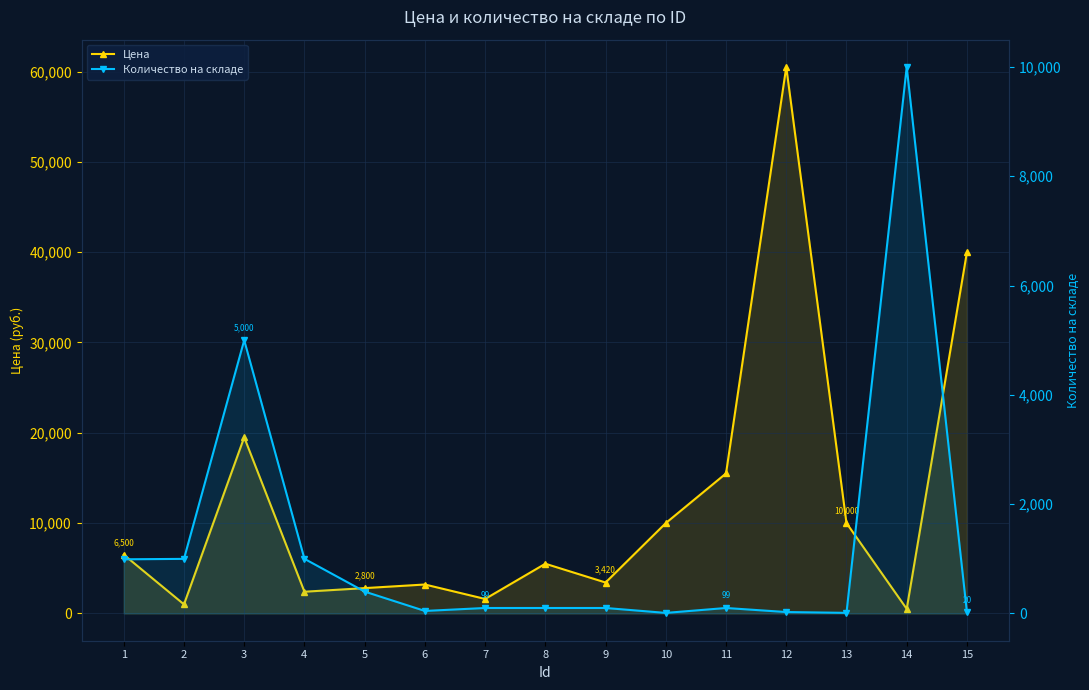

True or false: Количество на складе has more than 0 points higher than both neighbors.

True